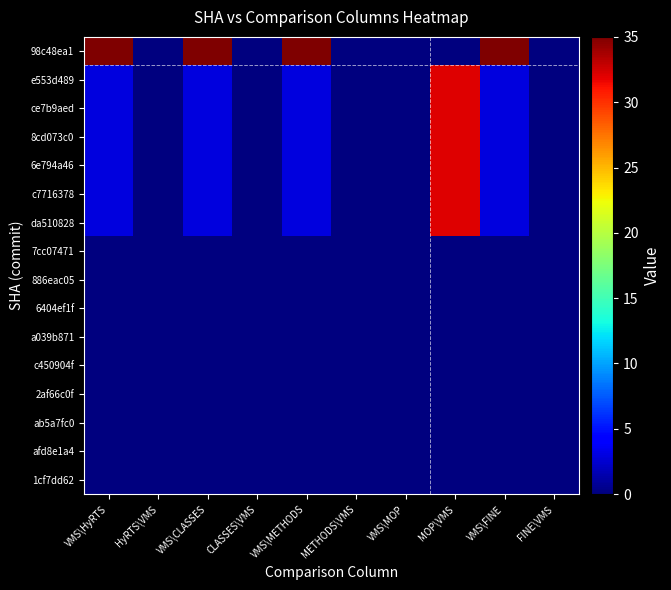

Rank the series by their maximum value, from highest to lowest.

98c48ea1, e553d489, ce7b9aed, 8cd073c0, 6e794a46, c7716378, da510828, 7cc07471, 886eac05, 6404ef1f, a039b871, c450904f, 2af66c0f, ab5a7fc0, afd8e1a4, 1cf7dd62